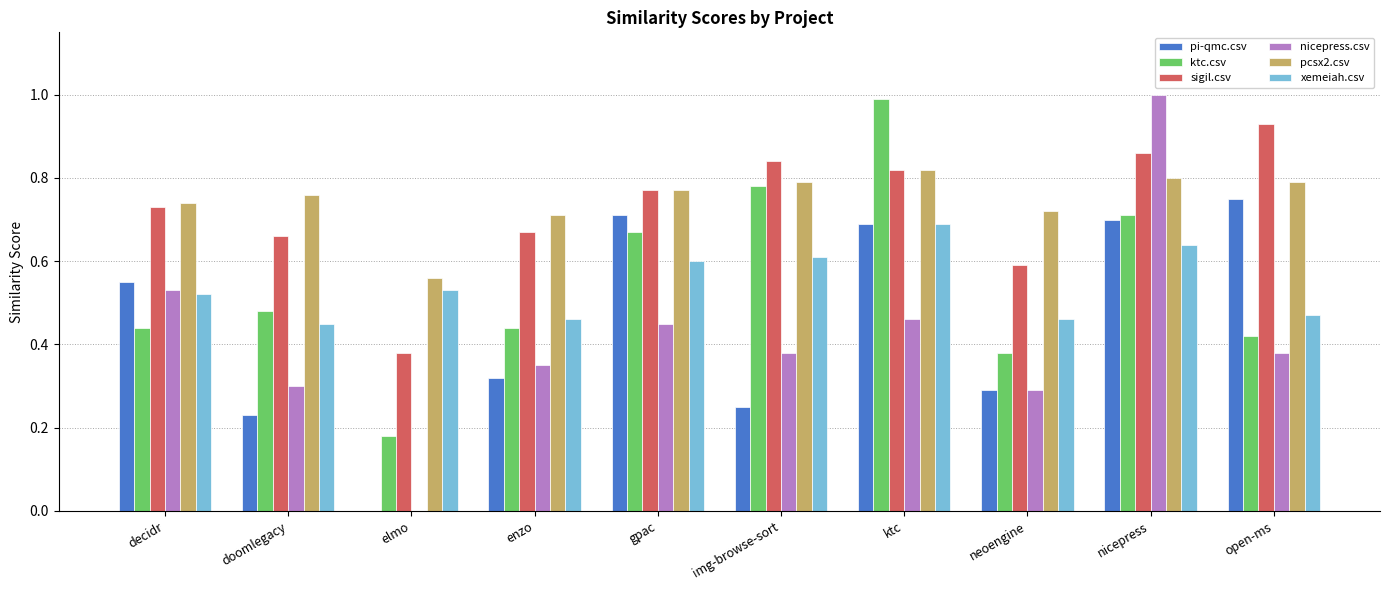

What is the sum of all xemeiah.csv values?

5.4